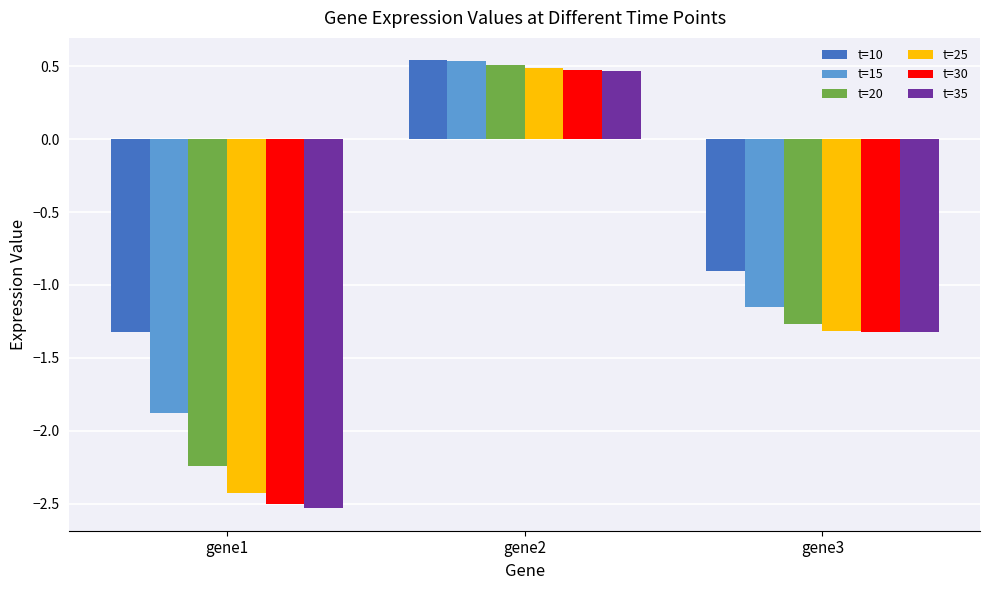

True or false: t=10 has a value of -1.4 at gene3.

False